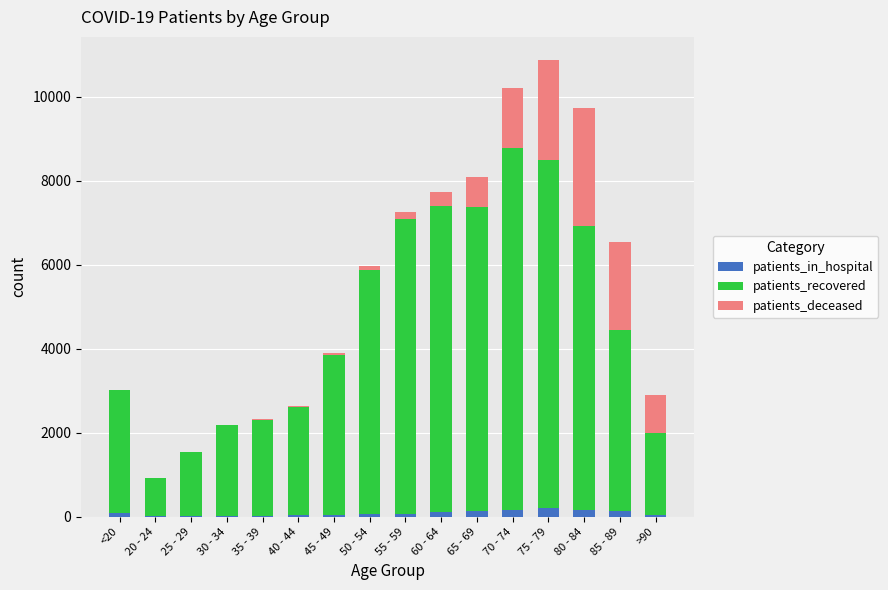

At which label does patients_in_hospital first exceed 71?

<20